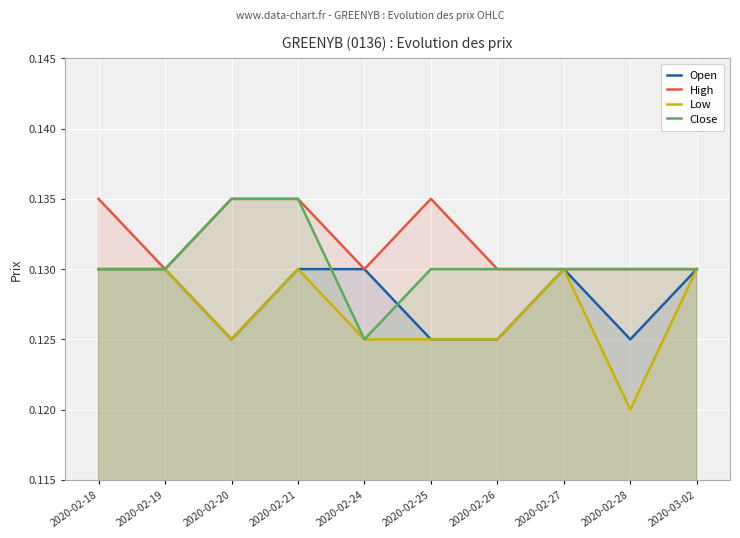

True or false: High has a value of 0.1 at 2020-02-27.

True